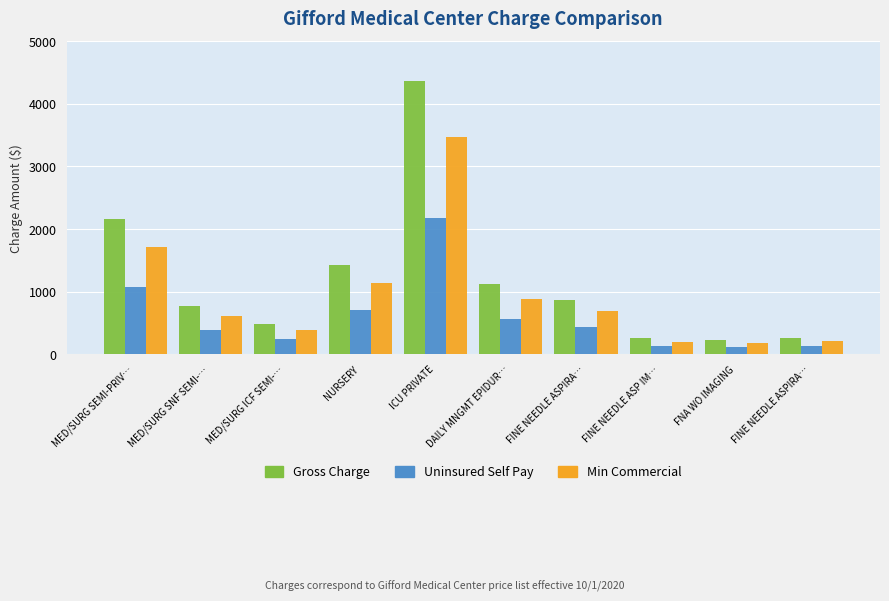

Rank the series by their maximum value, from lowest to highest.

Uninsured Self Pay, Min Commercial, Gross Charge